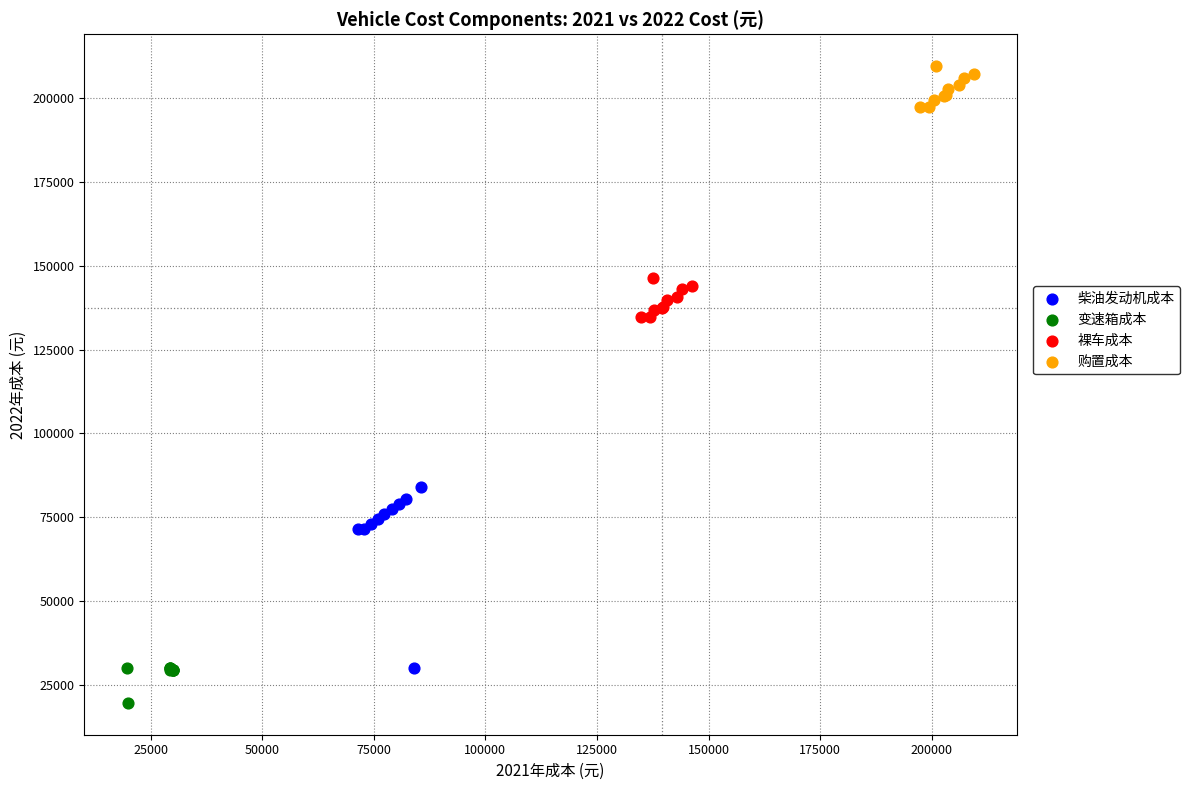

Which series reaches the maximum Y coordinate?

购置成本